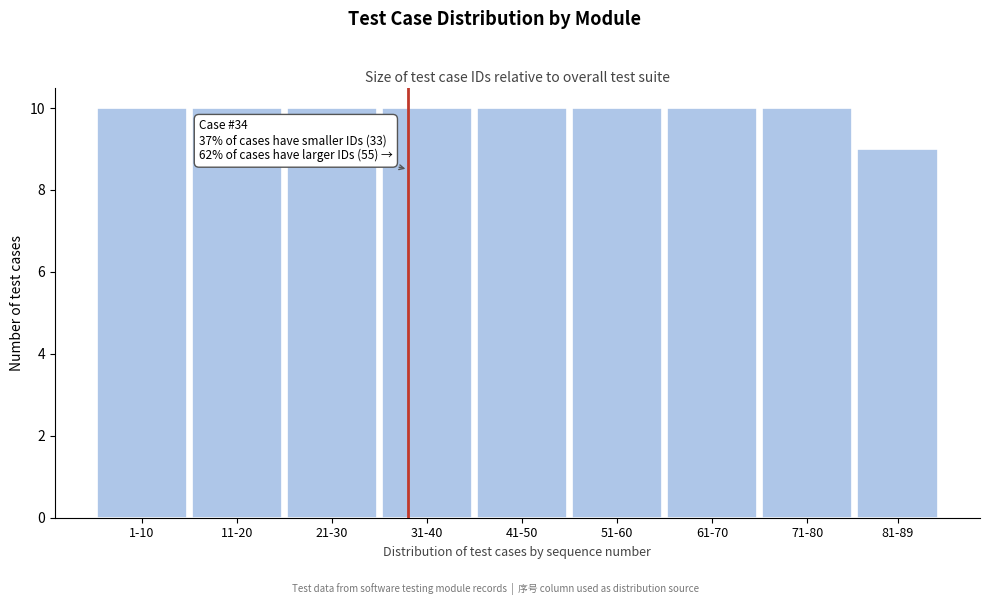

Reading right to left, what are all the values shown in this chart?

81-89=9	71-80=10	61-70=10	51-60=10	41-50=10	31-40=10	21-30=10	11-20=10	1-10=10